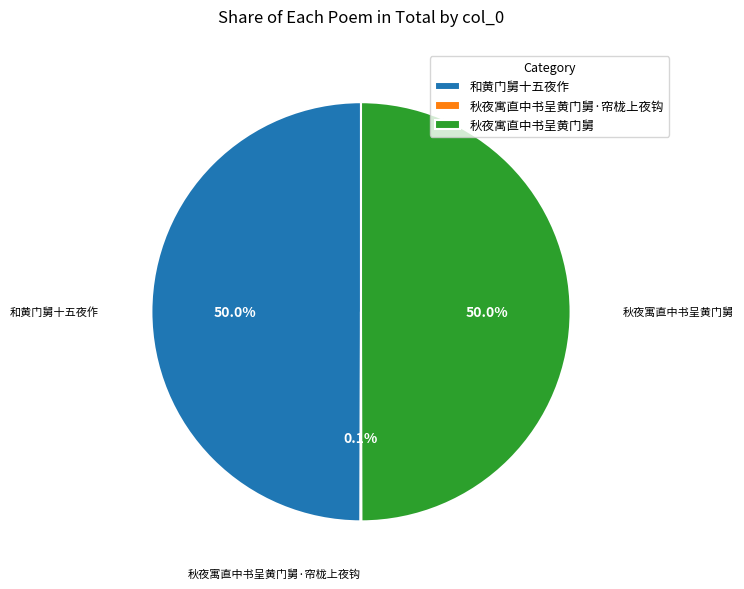

Do 秋夜寓直中书呈黄门舅 and 和黄门舅十五夜作 together represent more than half of the pie?

Yes